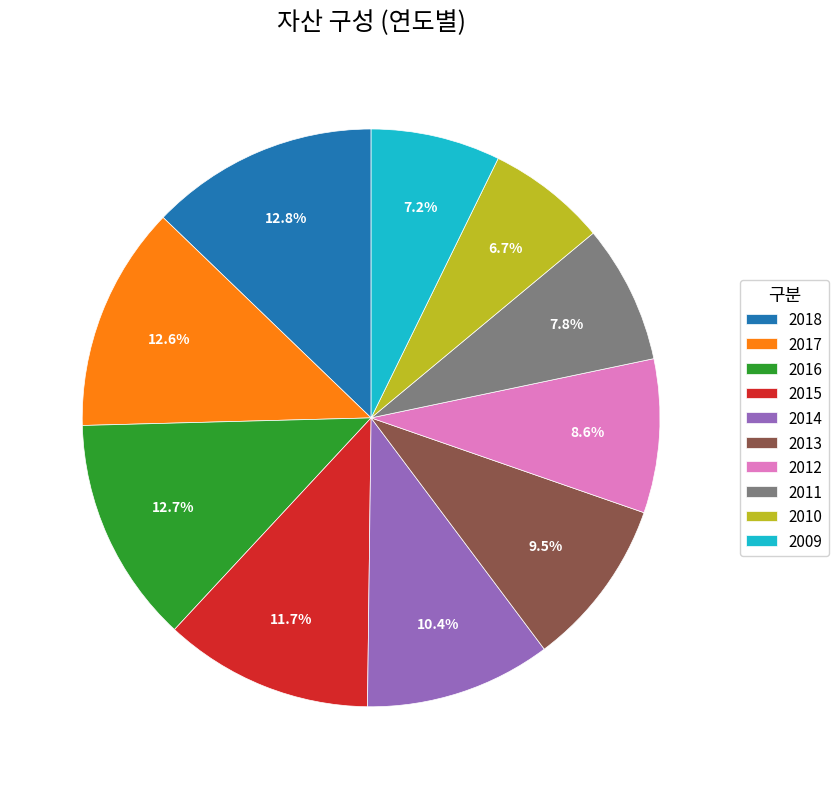

What is the ratio of the value at 2009 to the value at 2012?

0.8